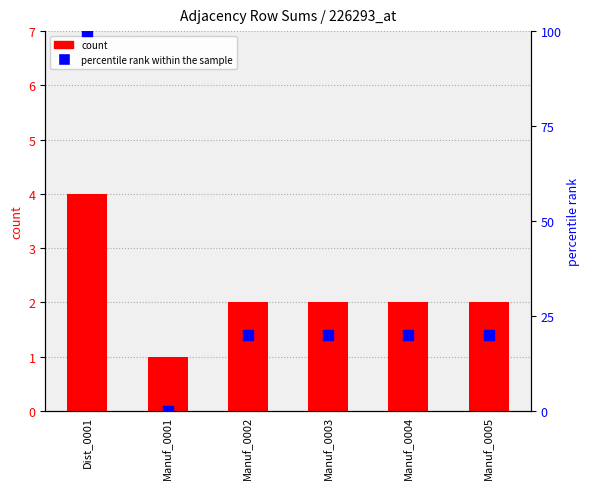

Which series has the largest total across all categories?

percentile rank within the sample